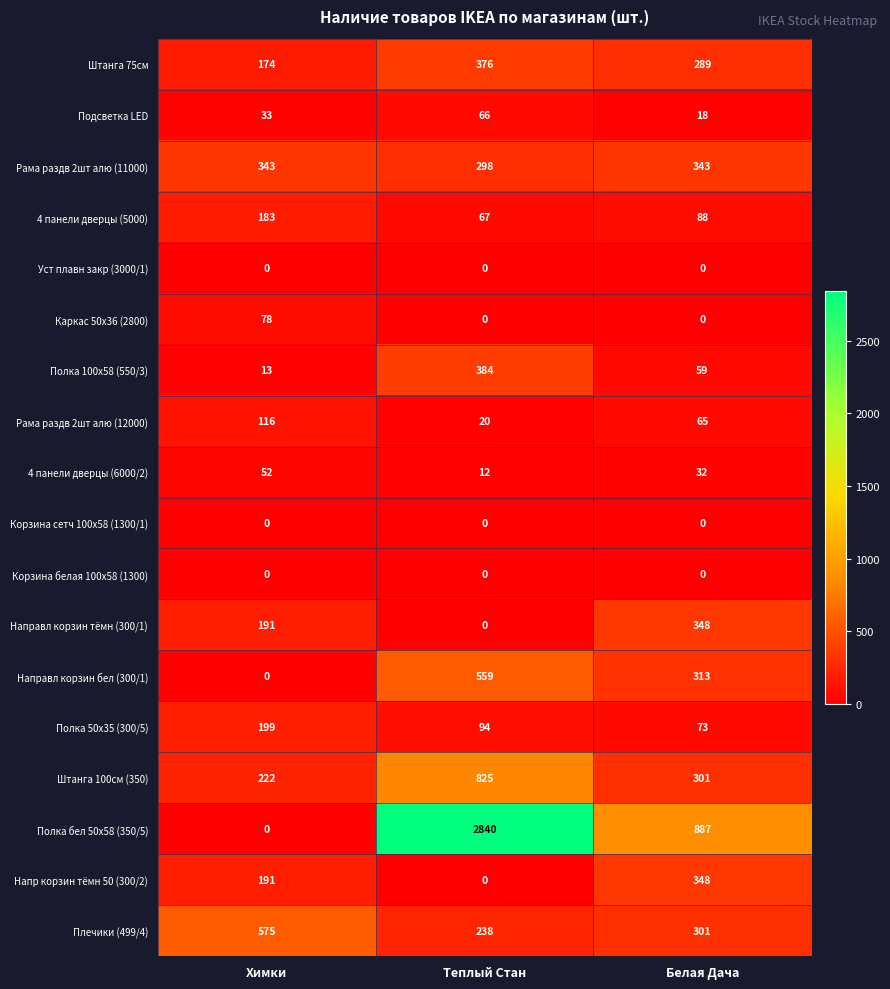

Rank the categories by Полка бел 50x58 (350/5) value from highest to lowest.

Теплый Стан, Белая Дача, Химки